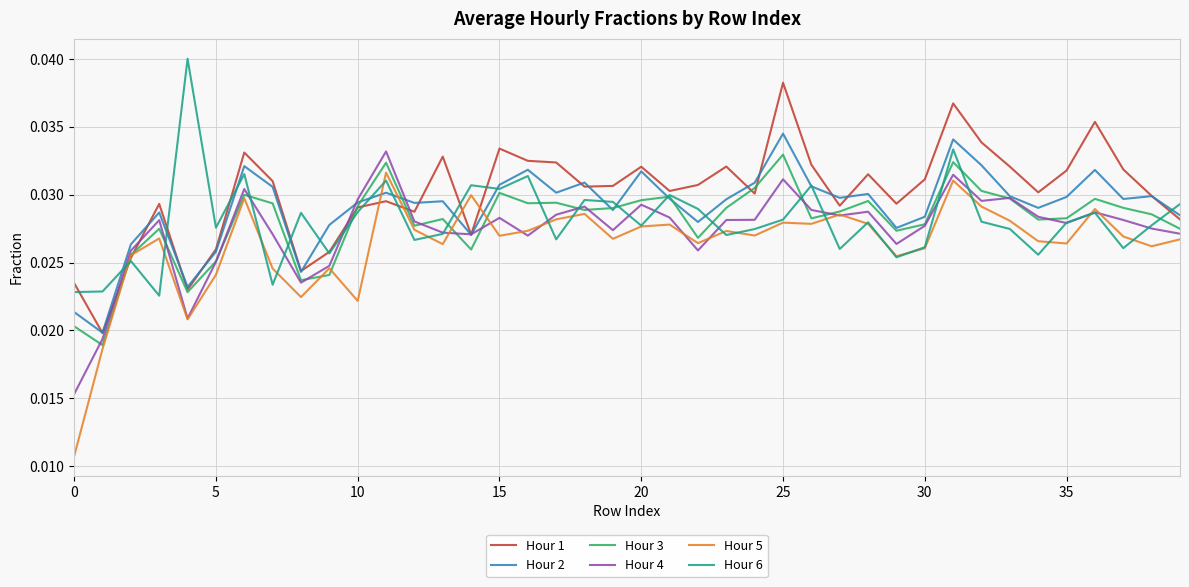

How many lines are shown in the chart?

6